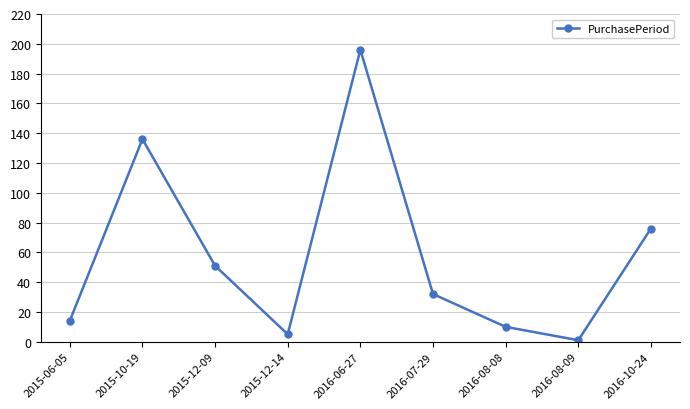

True or false: the data shows 137 at 2016-10-24.

False